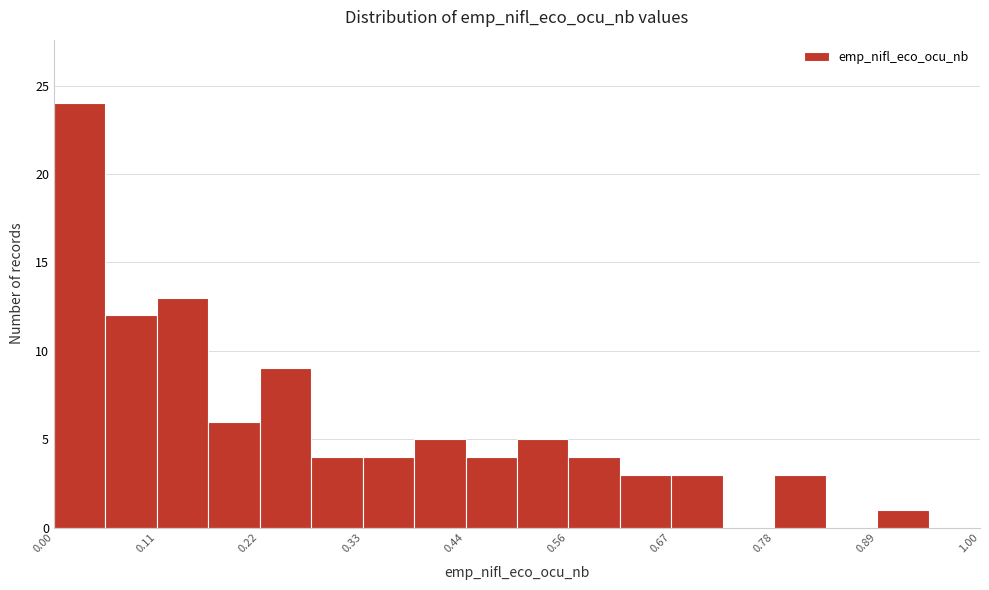

Around what value on the x-axis is the tallest bar? Give the approximate position of its centre, as read against the axis.

0.02